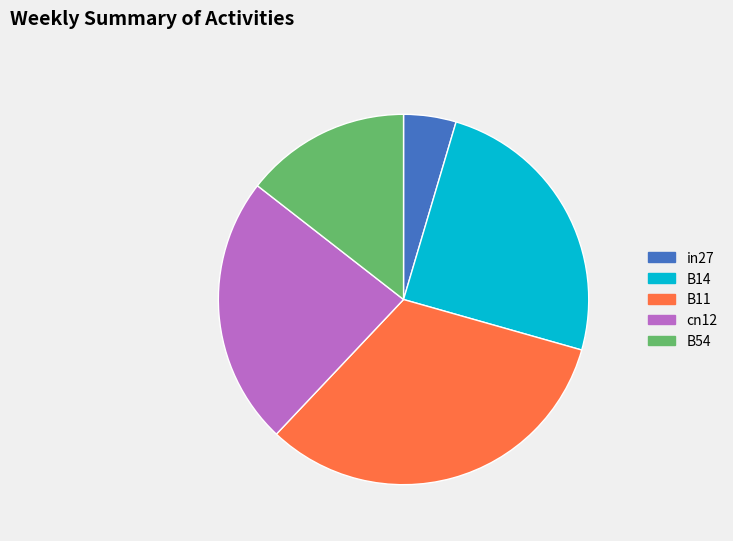

What is the largest slice in the pie chart?

B11